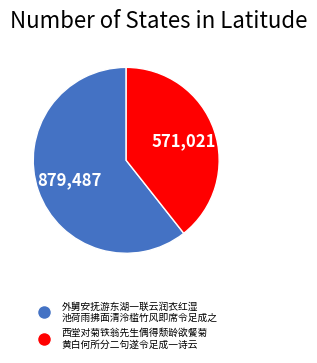

Is there any slice that represents more than half of the pie?

Yes